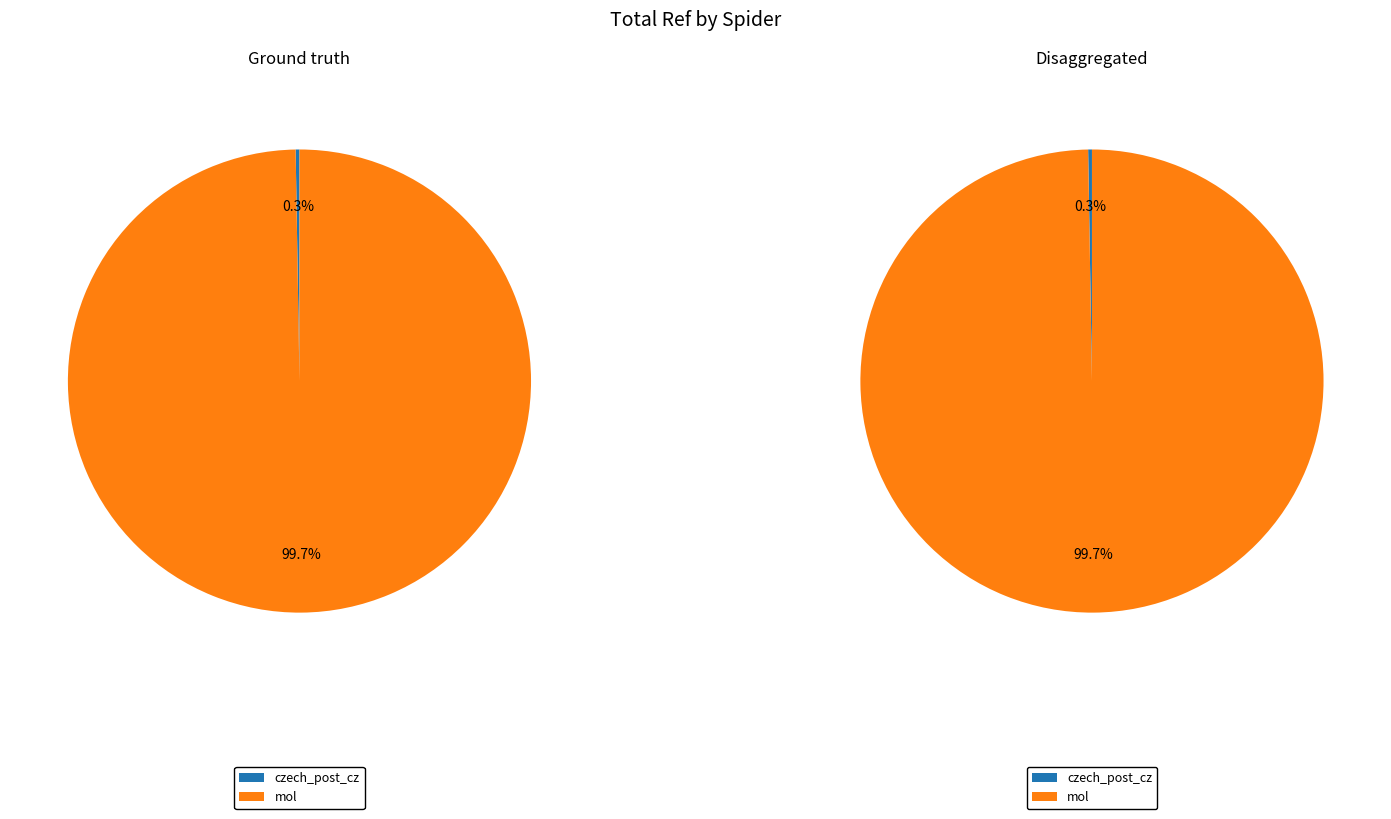

How many slices are in this pie chart?

2